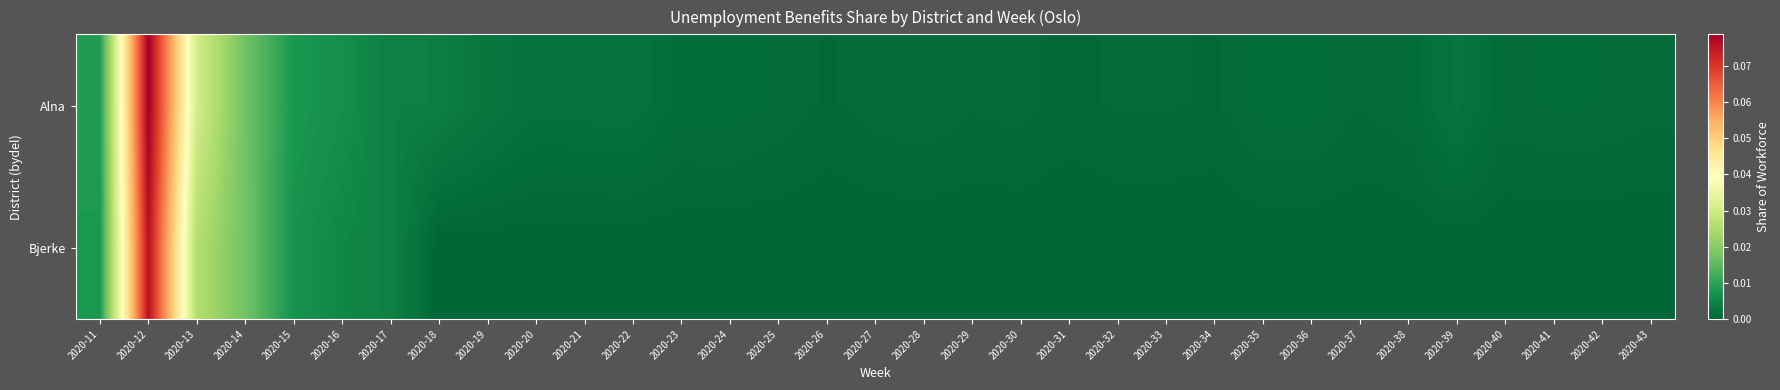

Reading left to right, list all the values displayed in this chart.

Alna: 2020-11=0.0	2020-12=0.1	2020-13=0.0	2020-14=0.0	2020-15=0.0	2020-16=0.0	2020-17=0.0	2020-18=0.0	2020-19=0.0	2020-20=0.0	2020-21=0.0	2020-22=0.0	2020-23=0.0	2020-24=0.0	2020-25=0.0	2020-26=0.0	2020-27=0.0	2020-28=0.0	2020-29=0.0	2020-30=0.0	2020-31=0.0	2020-32=0.0	2020-33=0.0	2020-34=0.0	2020-35=0.0	2020-36=0.0	2020-37=0.0	2020-38=0.0	2020-39=0.0	2020-40=0.0	2020-41=0.0	2020-42=0.0	2020-43=0.0
Bjerke: 2020-11=0.0	2020-12=0.1	2020-13=0.0	2020-14=0.0	2020-15=0.0	2020-16=0.0	2020-17=0.0	2020-18=0.0	2020-19=0.0	2020-20=0.0	2020-21=0.0	2020-22=0.0	2020-23=0.0	2020-24=0.0	2020-25=0.0	2020-26=0.0	2020-27=0.0	2020-28=0.0	2020-29=0.0	2020-30=0.0	2020-31=0.0	2020-32=0.0	2020-33=0.0	2020-34=0.0	2020-35=0.0	2020-36=0.0	2020-37=0.0	2020-38=0.0	2020-39=0.0	2020-40=0.0	2020-41=0.0	2020-42=0.0	2020-43=0.0